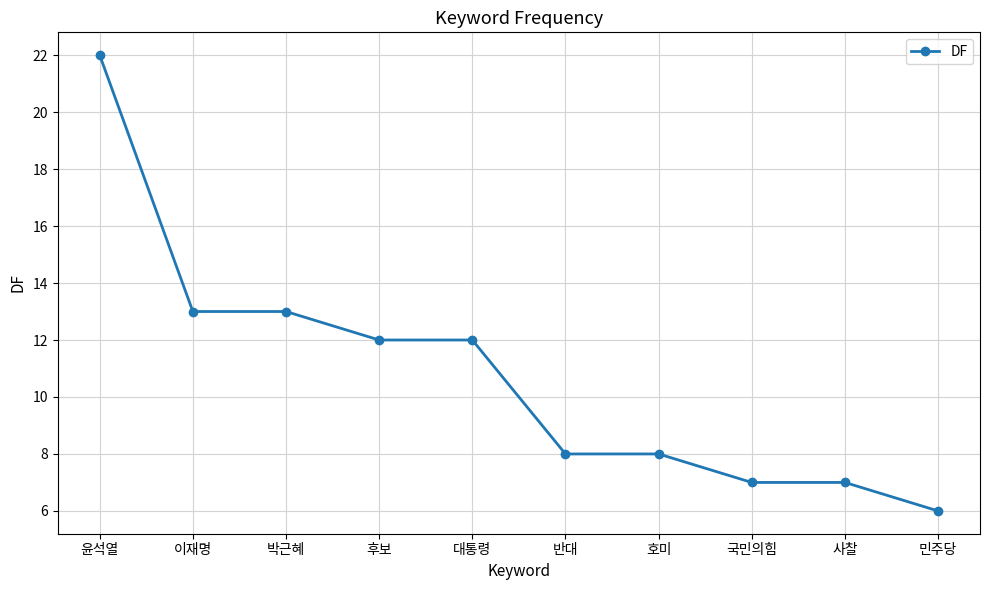

What is the sum of all values?

108